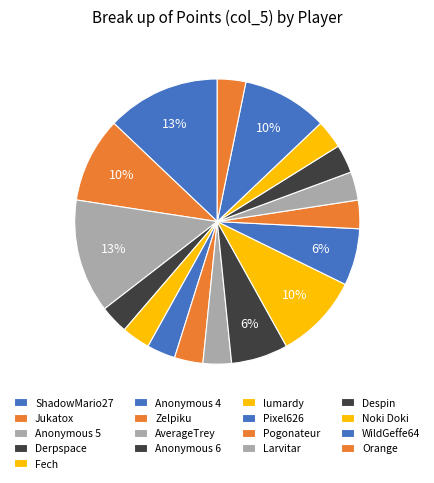

Count the number of slices in the pie.

17